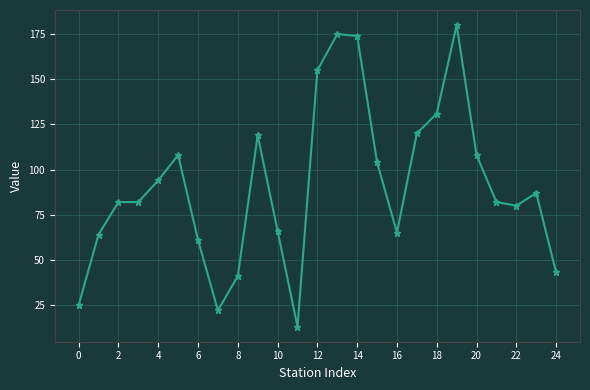

Count the number of categories in the chart.

25